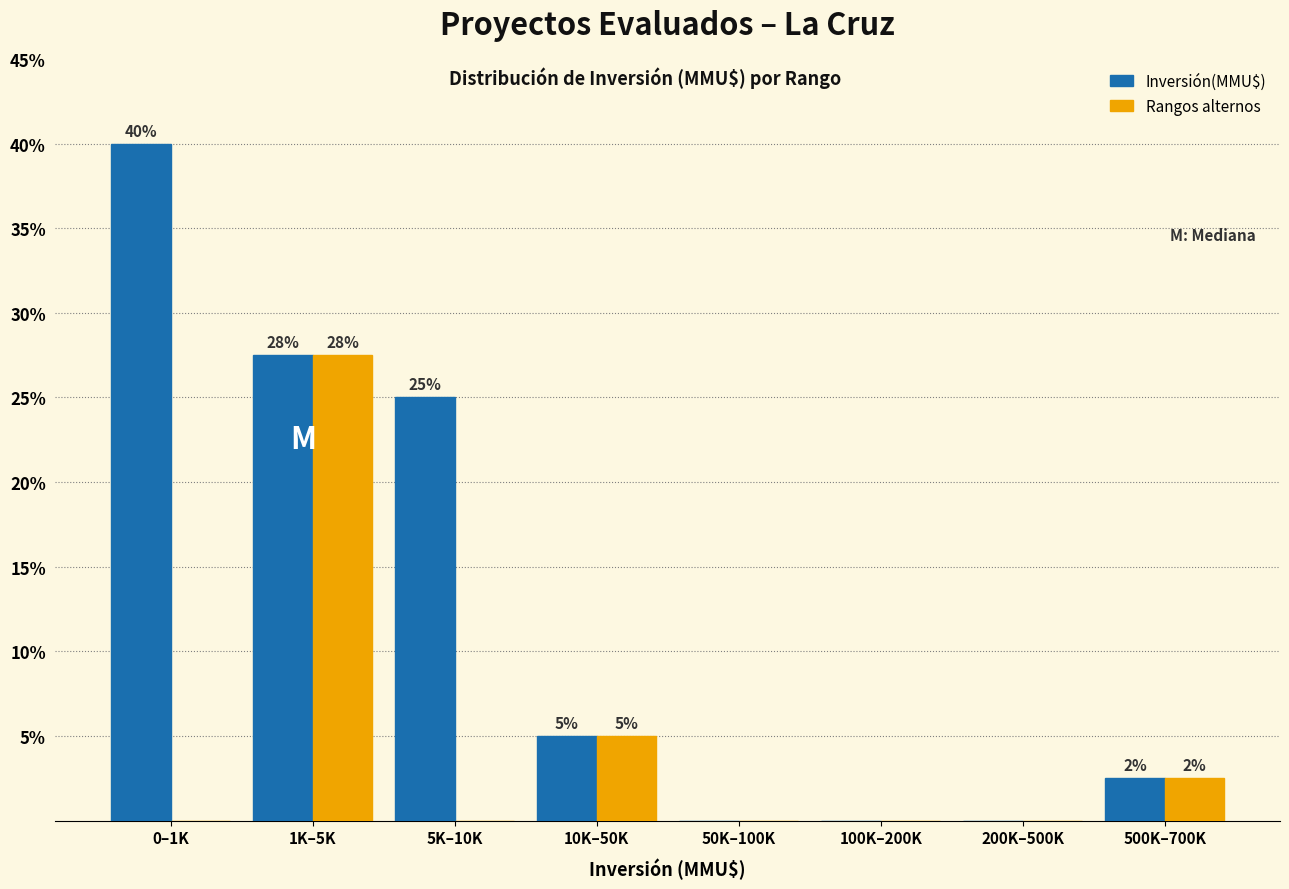

At which category is the sum across all series the highest?

1K–5K